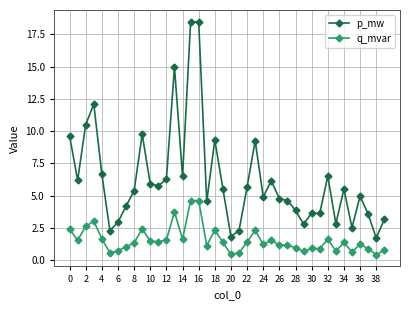

True or false: q_mvar and p_mw cross at least once.

False